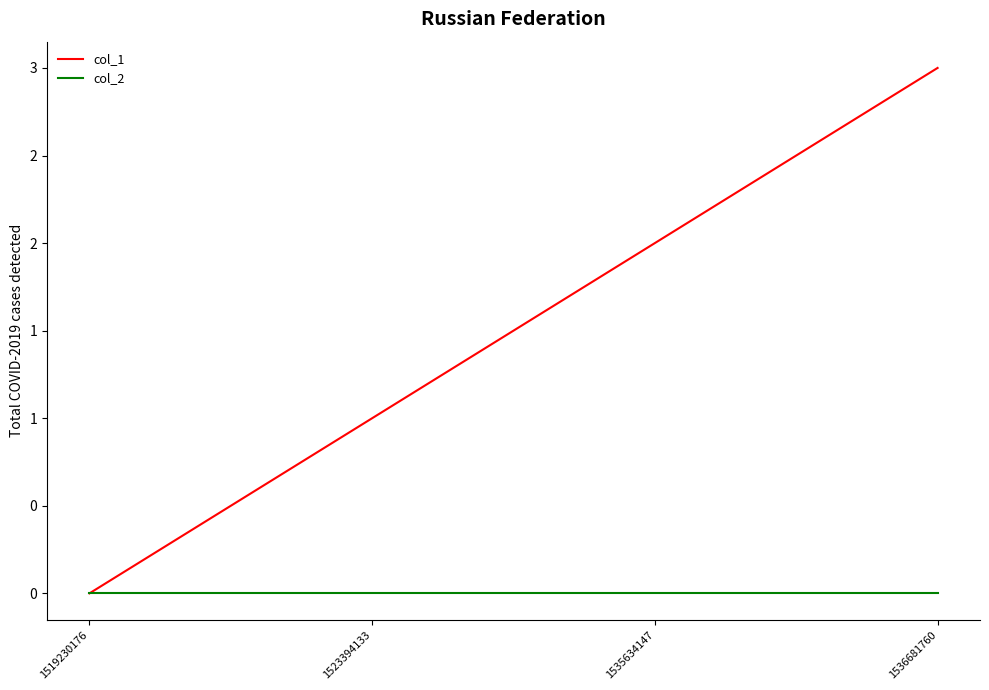

Does the chart have visible grid lines?

No